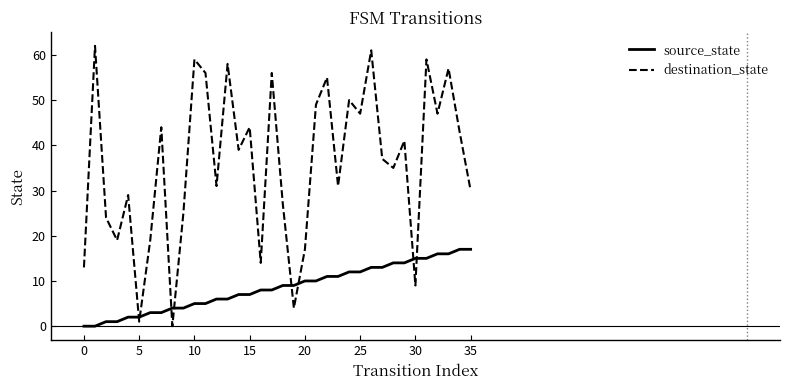

Which series has the widest spread of values?

destination_state